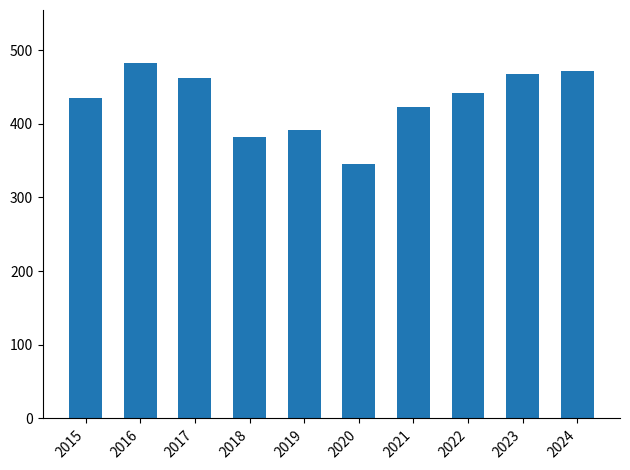

Reading right to left, list all the values displayed in this chart.

2024=472	2023=467	2022=441	2021=422	2020=345	2019=392	2018=382	2017=462	2016=482	2015=435